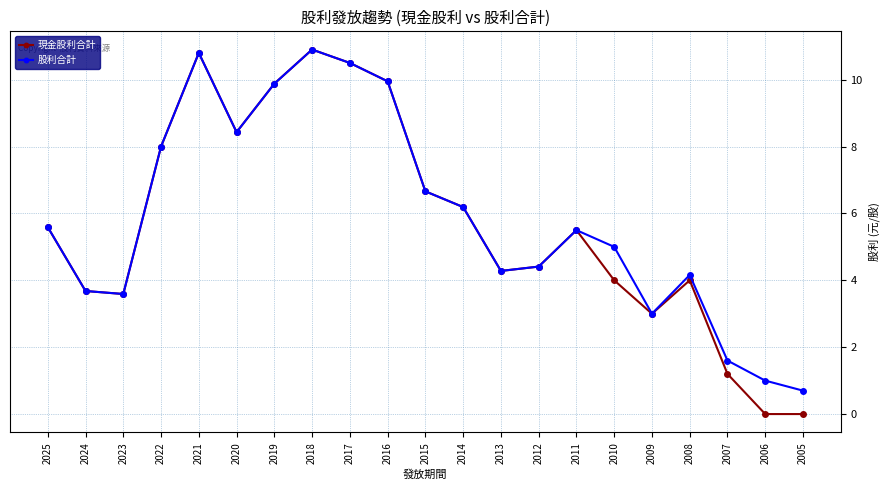

List the series in order of their overall mean, highest first.

股利合計, 現金股利合計